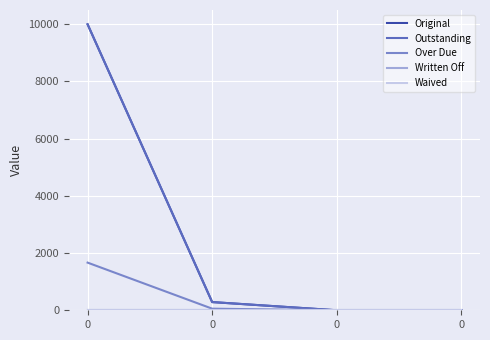

List the series in order of their peak value, highest first.

Original, Outstanding, Over Due, Written Off, Waived